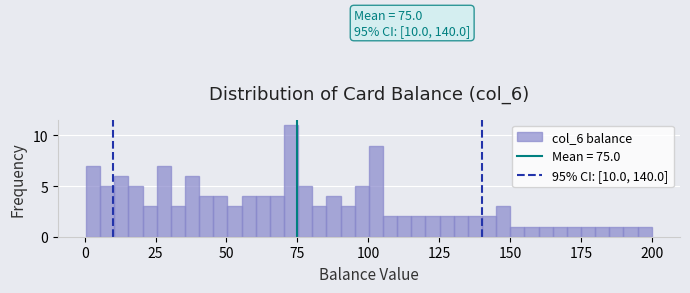

Read against the x-axis, roughly where is the centre of the tallest bar?

75